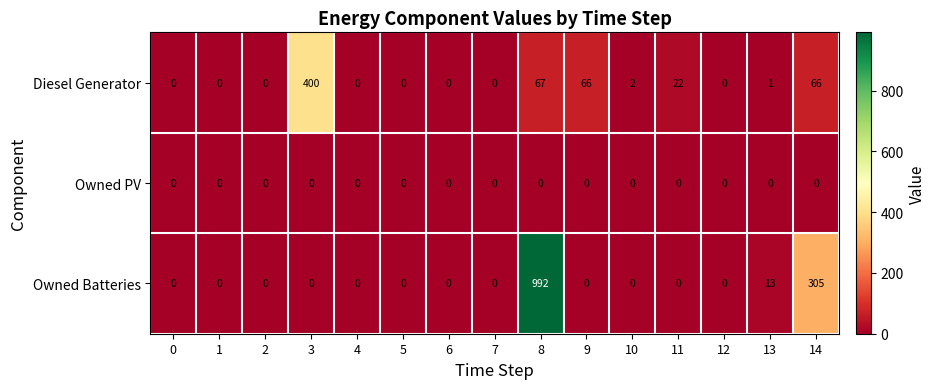

Count the number of categories in the chart.

15